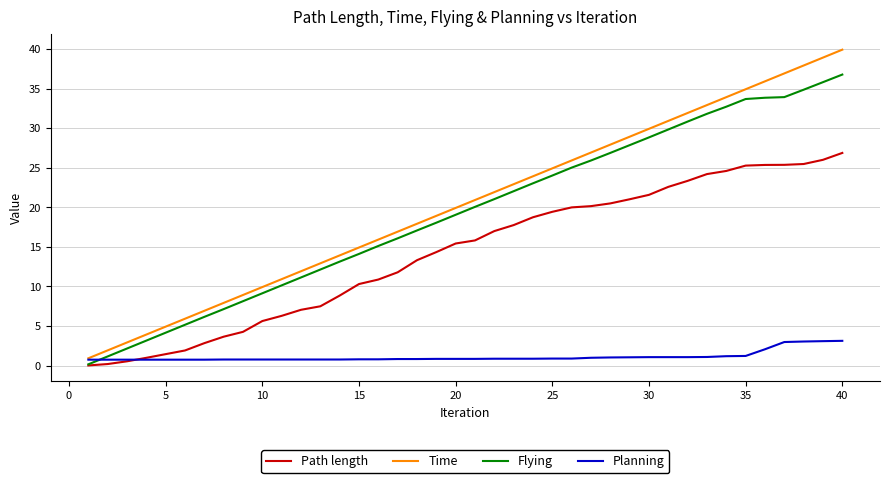

True or false: Path length and Time intersect in this chart.

False